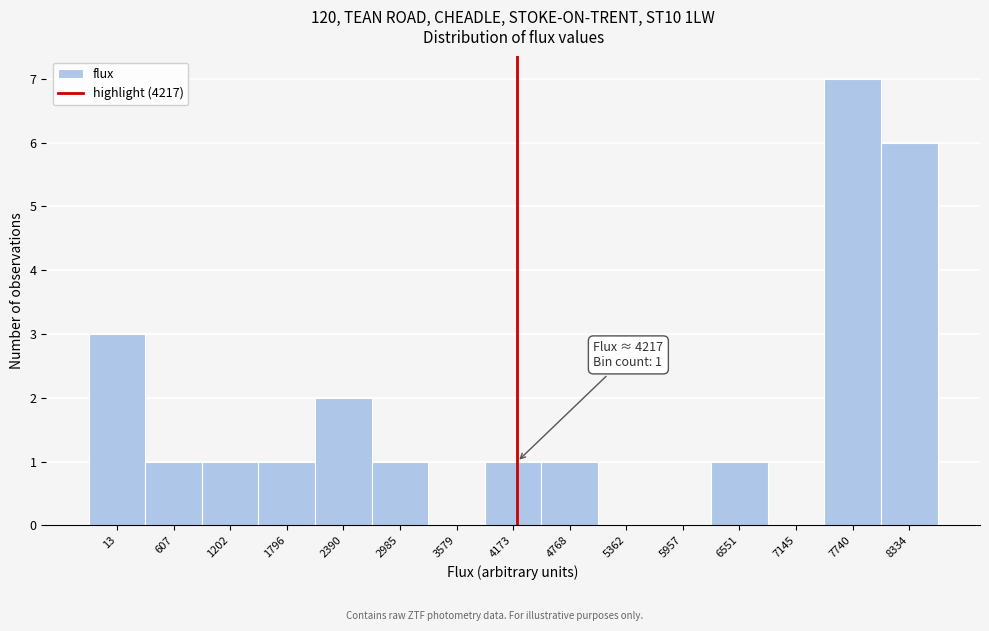

Which range on the x-axis has the tallest bar?

7400 to 8000